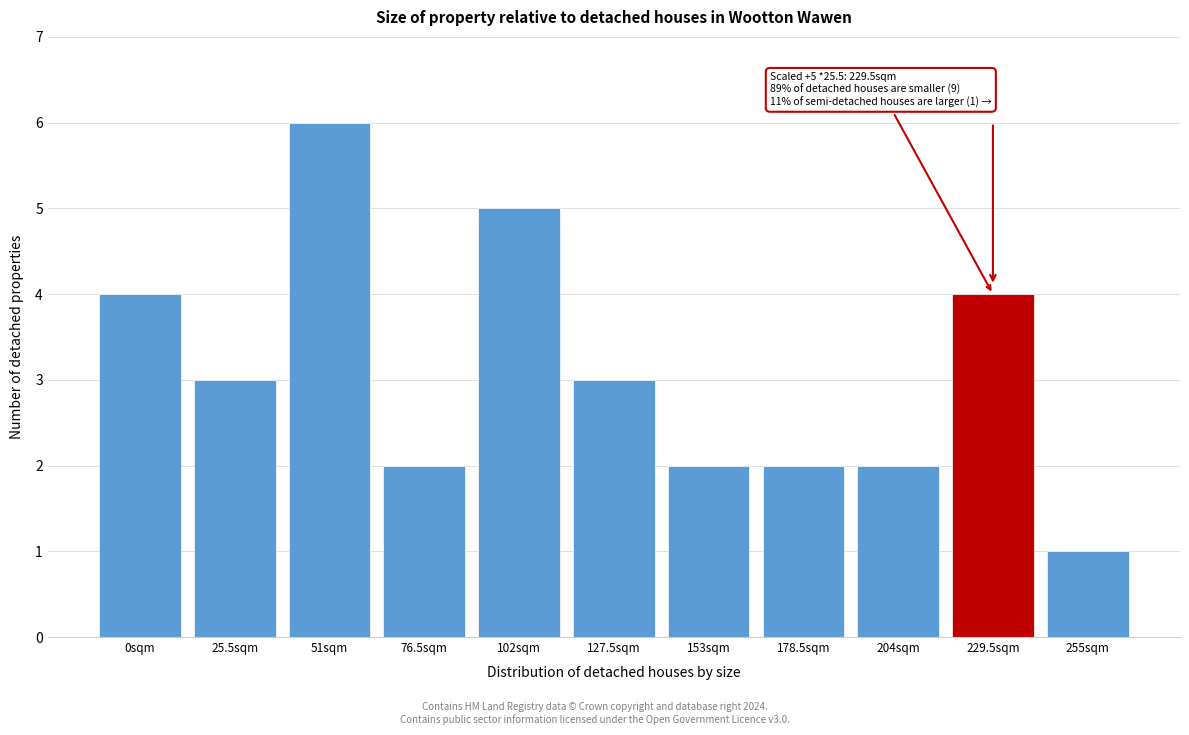

Reading left to right, what are all the values shown in this chart?

0sqm=4	25.5sqm=3	51sqm=6	76.5sqm=2	102sqm=5	127.5sqm=3	153sqm=2	178.5sqm=2	204sqm=2	229.5sqm=4	255sqm=1